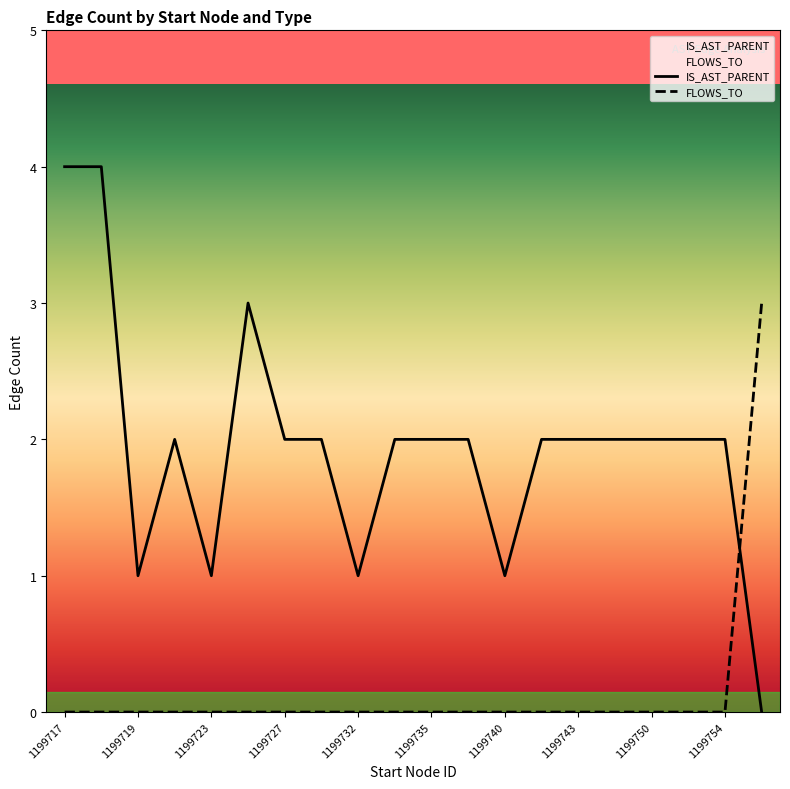

How many lines are shown in the chart?

2